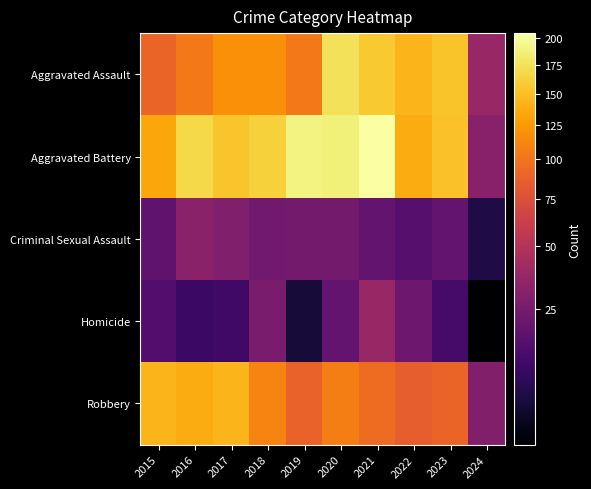

Which series has the largest total across all categories?

Aggravated Battery